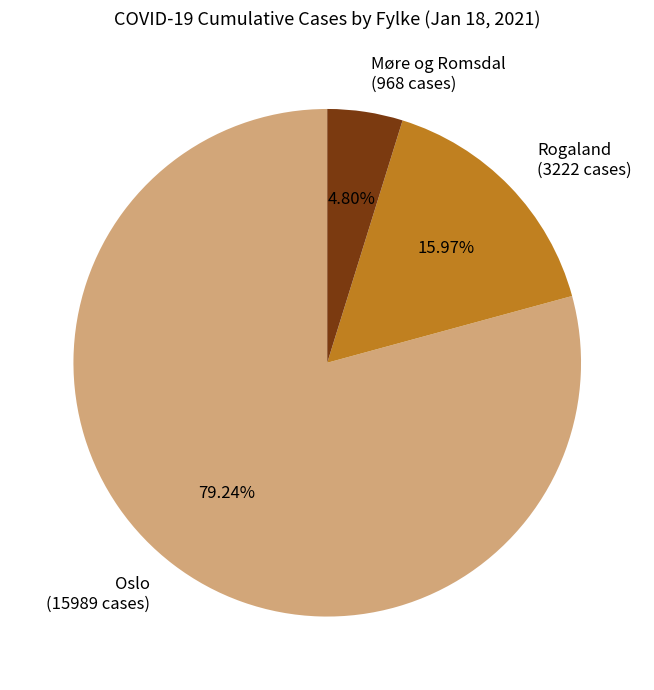

How many slices are in this pie chart?

3